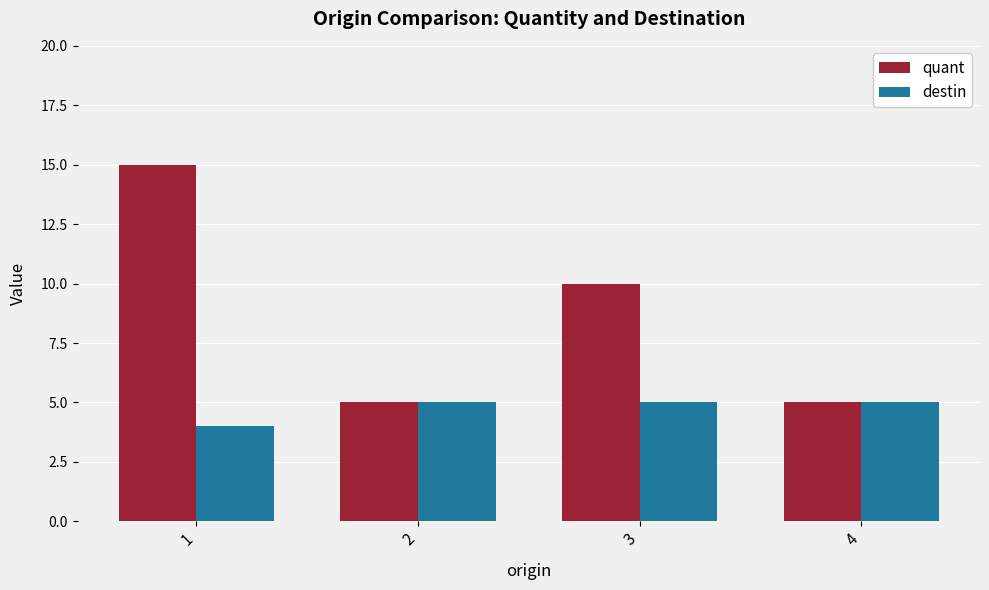

How many bars are there in total?

8